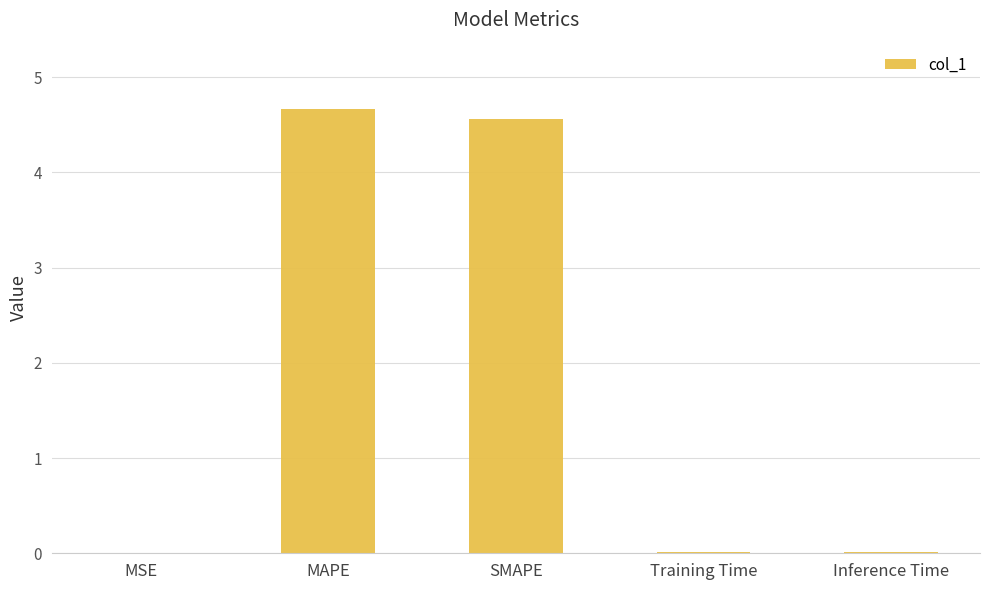

Between SMAPE and Inference Time, which is larger?

SMAPE